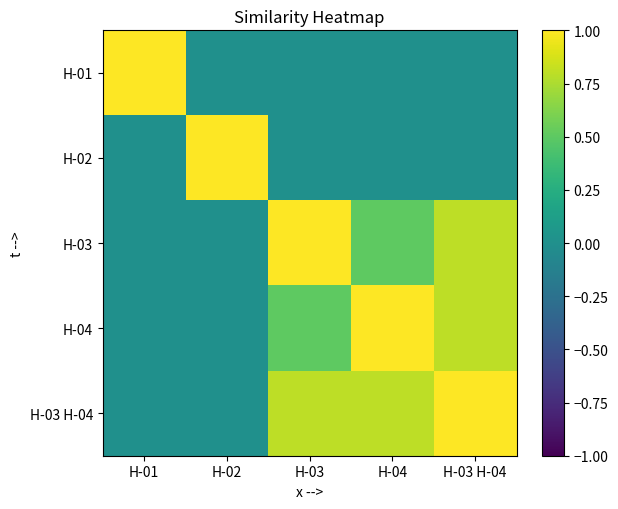

Rank the series by their maximum value, from highest to lowest.

H-01, H-02, H-03, H-04, H-03 H-04